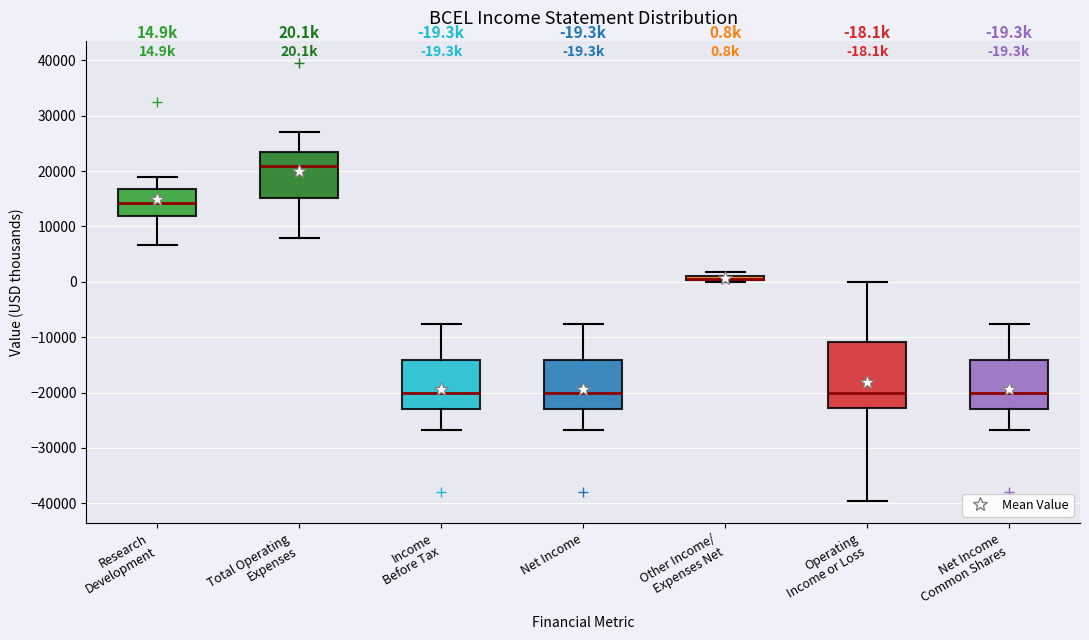

Comparing the boxes themselves (not the whiskers), which one is the tallest?

Operating Income or Loss